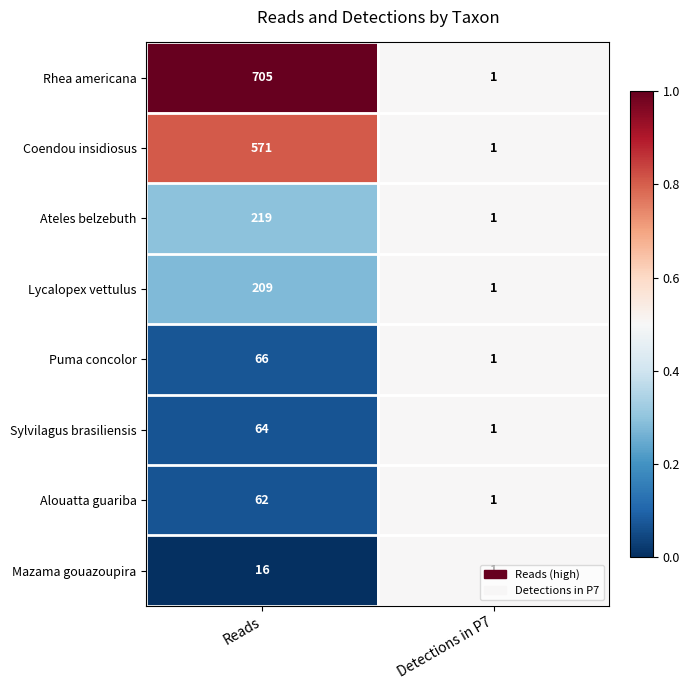

What is the total value across all series at Reads?

1912